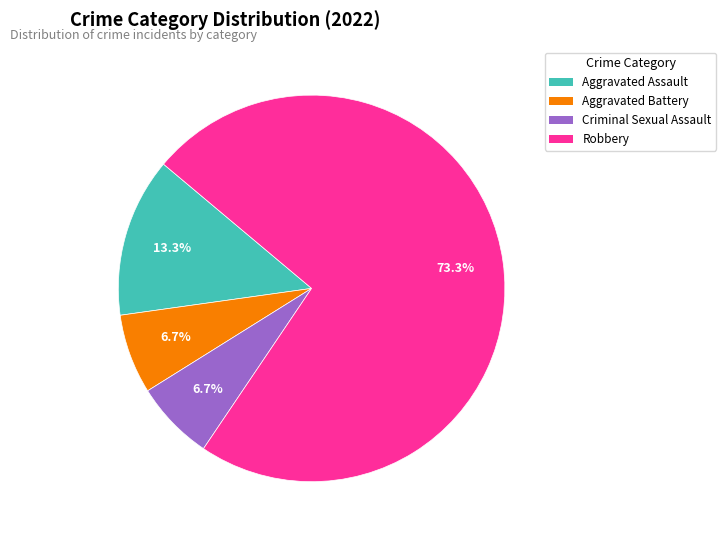

Approximately how many times larger is the value at Aggravated Battery compared to Aggravated Assault?

0.5